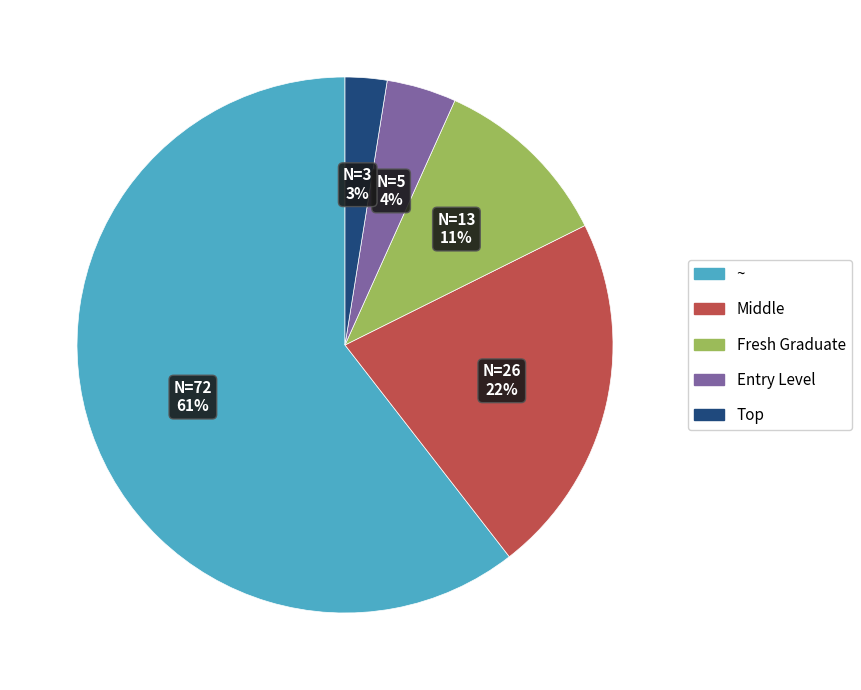

To the nearest percent, what is the average slice percentage?

20%